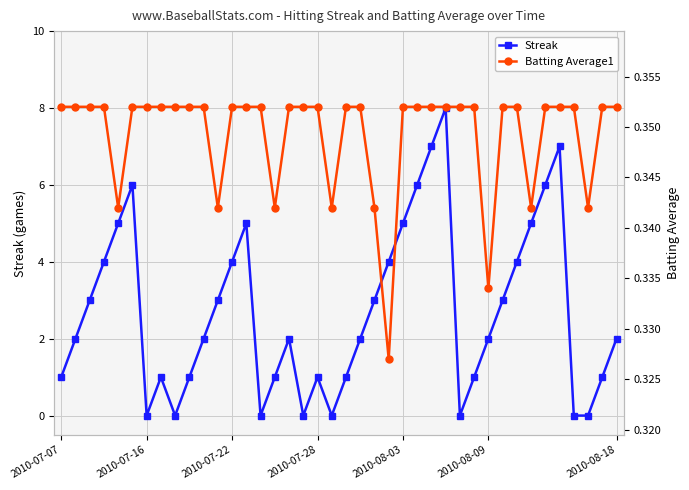

True or false: Streak has more than 0 interior local peaks.

True